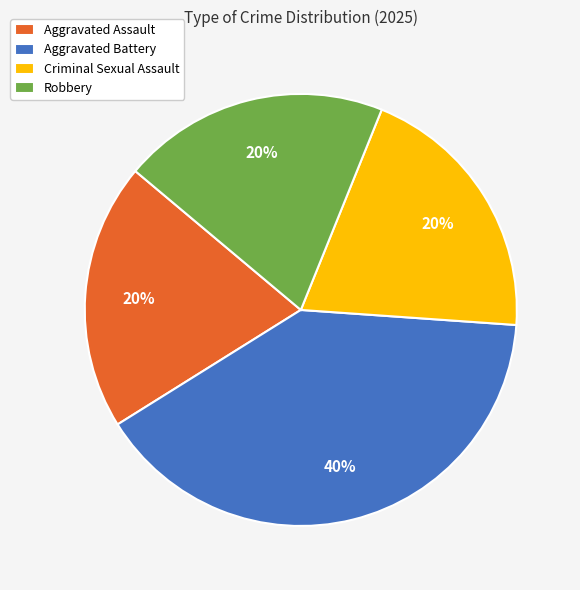

To the nearest percent, what portion does Robbery represent?

20%